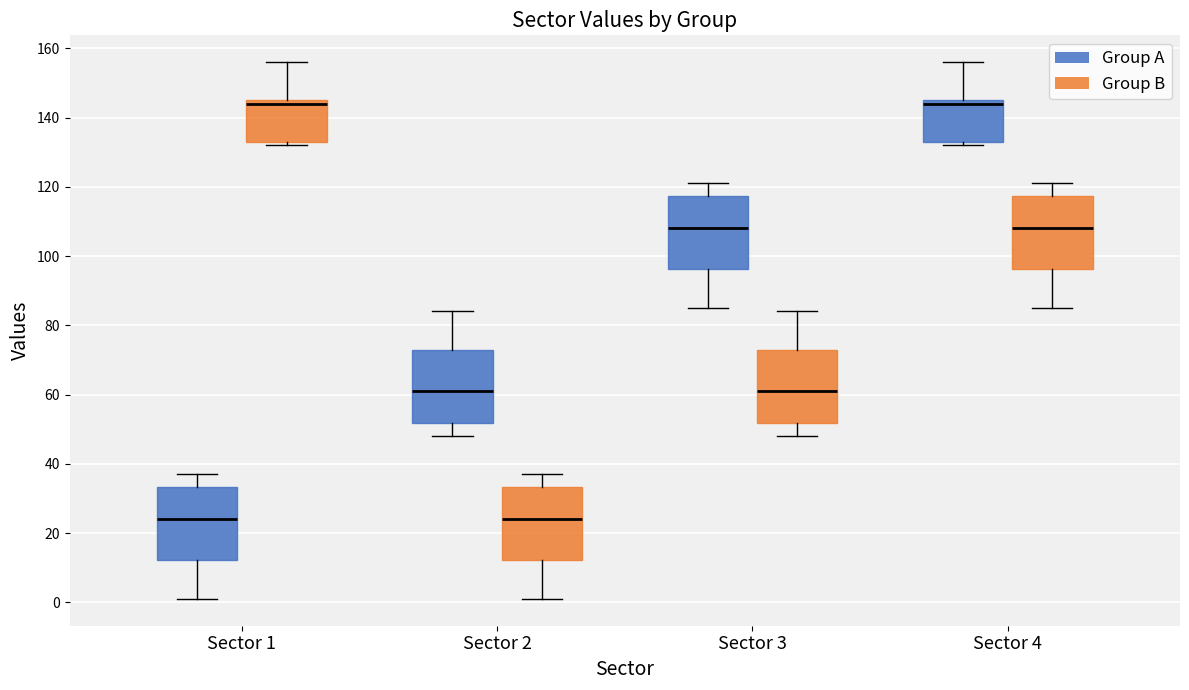

Reading left to right, transcribe this box plot: for each box, give where its median line is, the range the box spans, and where its two whiskers end, as read against the y-axis. The values are not printed on the chart, so give them approximately, as read against the axis.

Sector 1 (Group A): median 24, box 12 to 34, whiskers 2 to 38
Sector 1 (Group B): median 144, box 134 to 146, whiskers 132 to 156
Sector 2 (Group A): median 62, box 52 to 72, whiskers 48 to 84
Sector 2 (Group B): median 24, box 12 to 34, whiskers 2 to 38
Sector 3 (Group A): median 108, box 96 to 118, whiskers 86 to 122
Sector 3 (Group B): median 62, box 52 to 72, whiskers 48 to 84
Sector 4 (Group A): median 144, box 134 to 146, whiskers 132 to 156
Sector 4 (Group B): median 108, box 96 to 118, whiskers 86 to 122